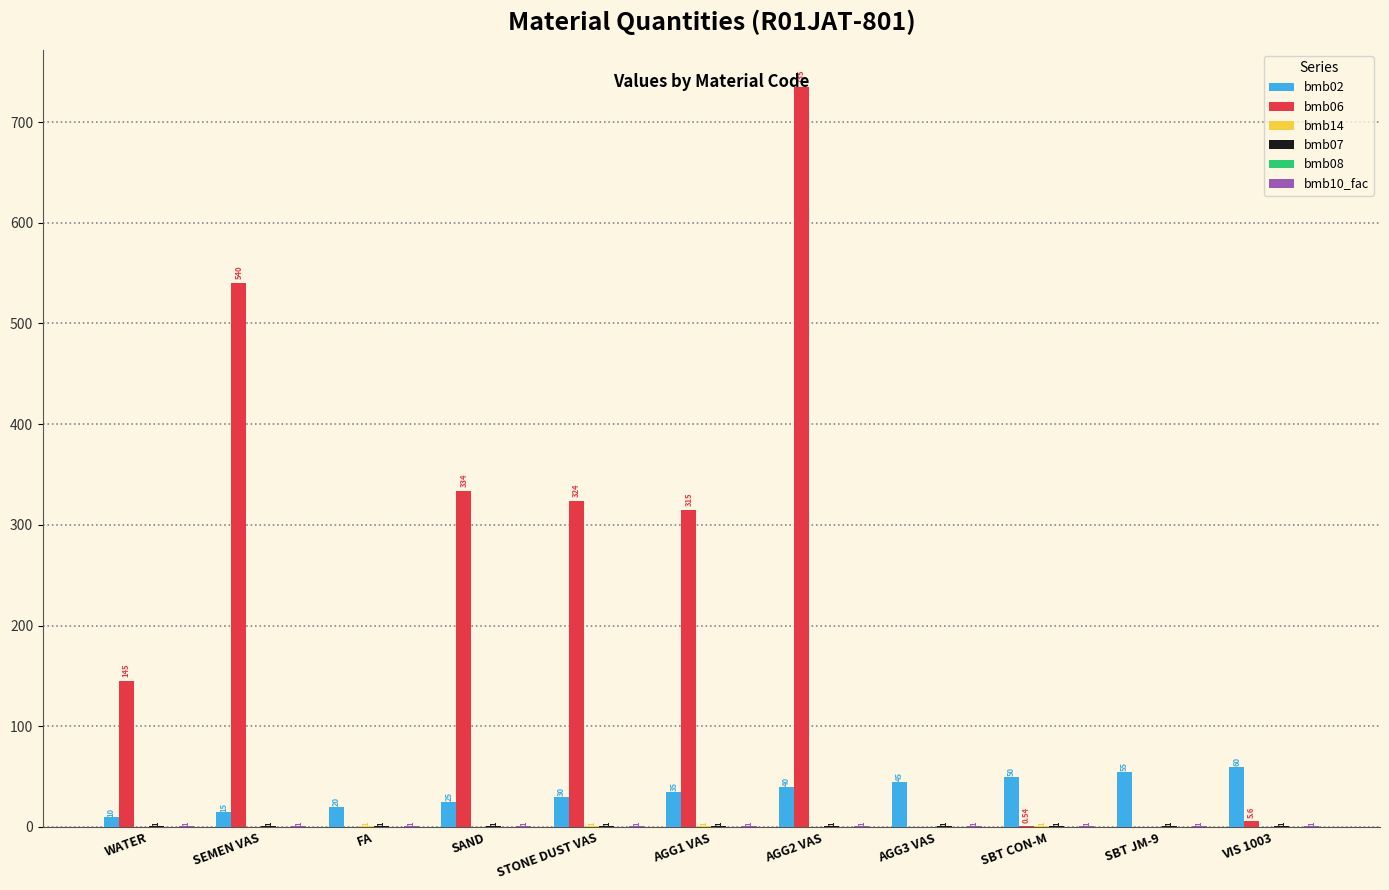

How many distinct data groups are displayed?

5